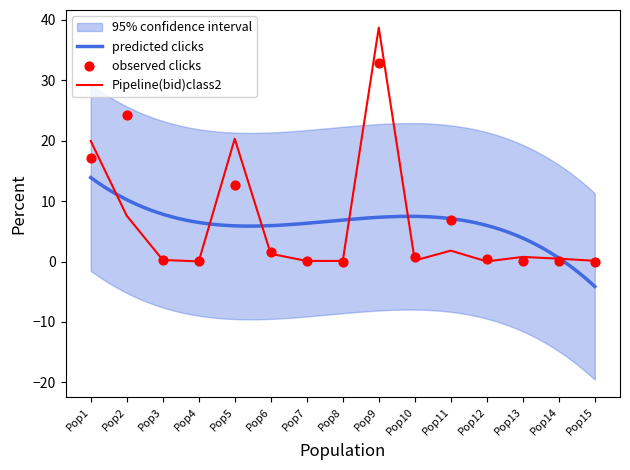

At how many categories does at least one series exceed 16?

4